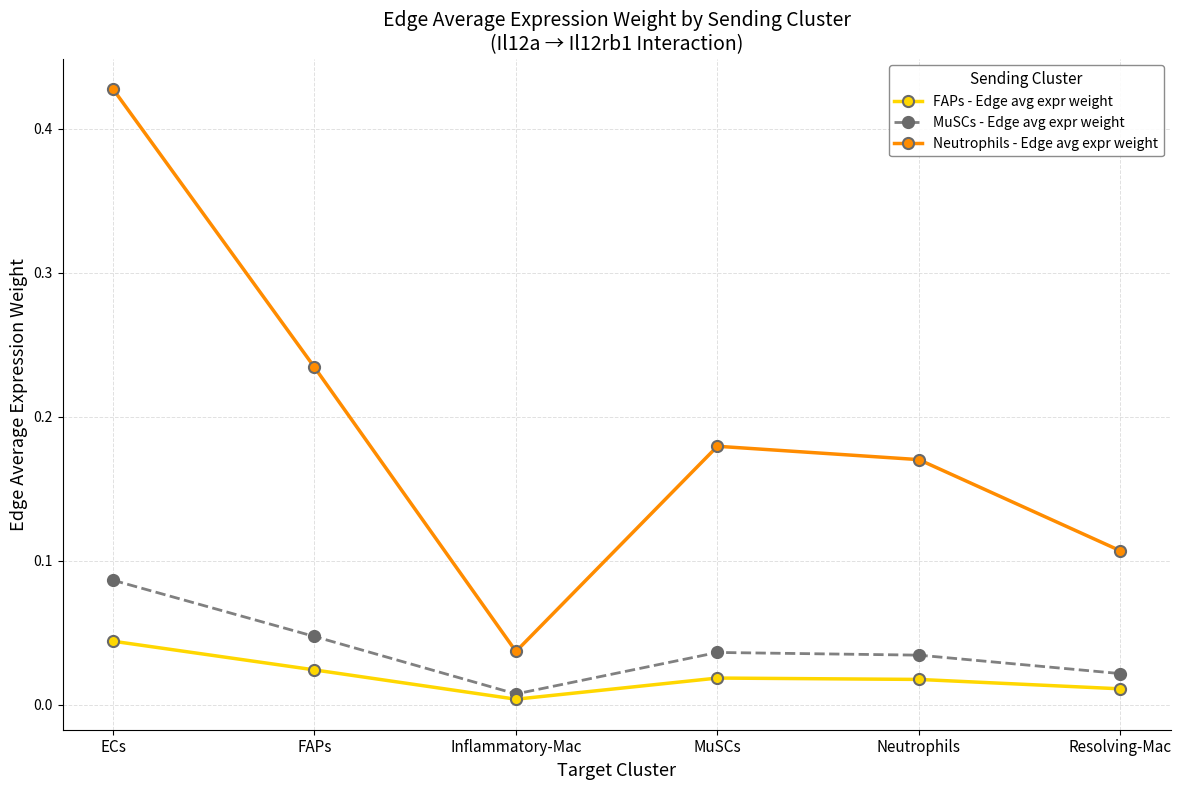

True or false: Neutrophils - Edge avg expr weight and MuSCs - Edge avg expr weight cross at least once.

False